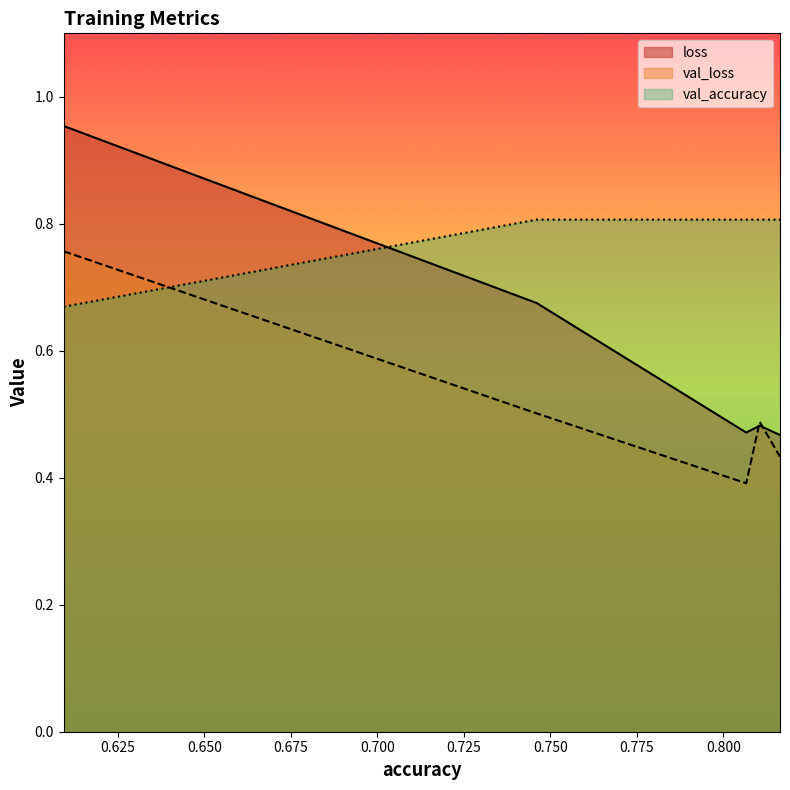

What is the label of the 2nd point from the left?

0.74609375